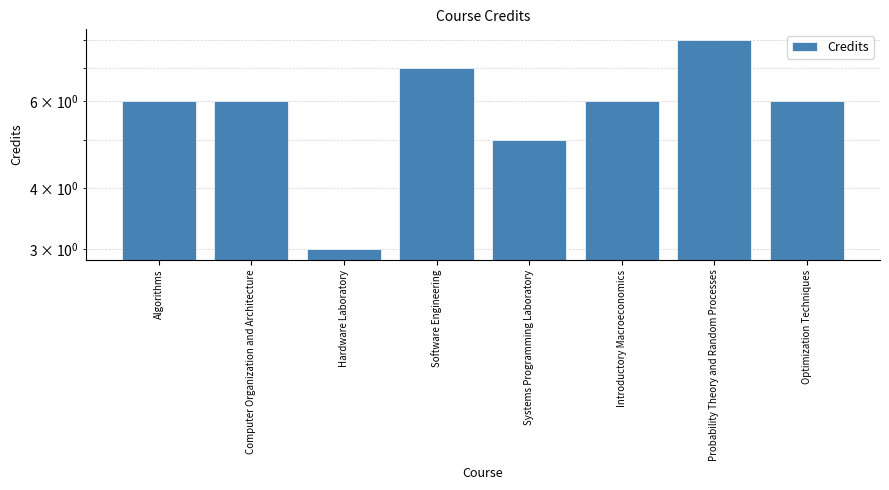

True or false: the data shows 4 at Software Engineering.

False